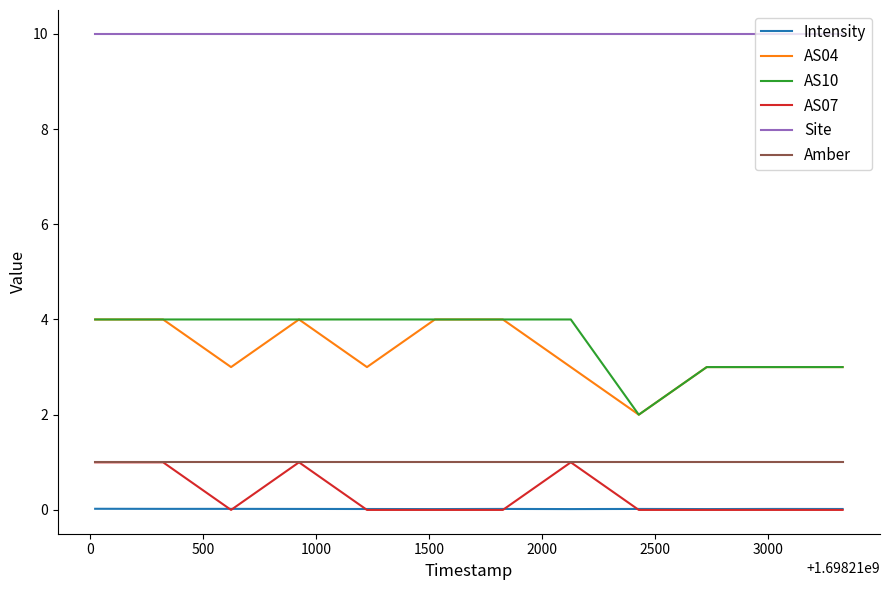

Count the number of data series in this chart.

6